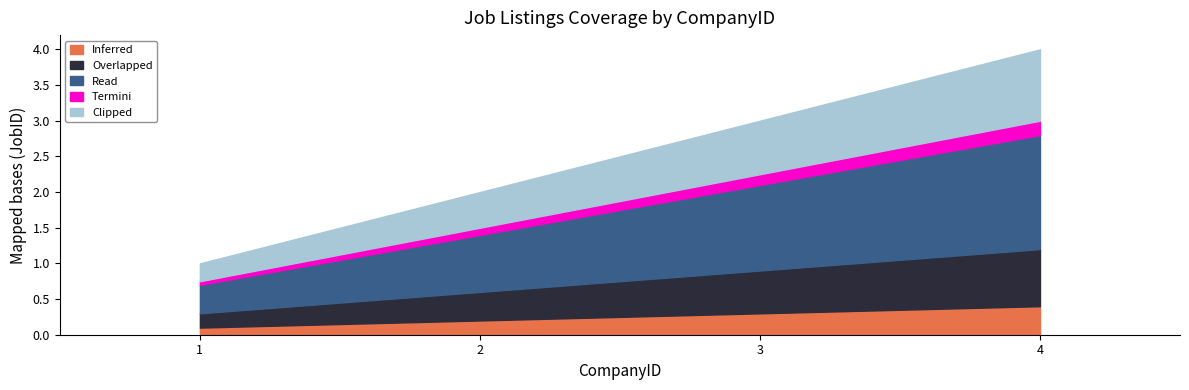

True or false: Overlapped and Clipped intersect in this chart.

False